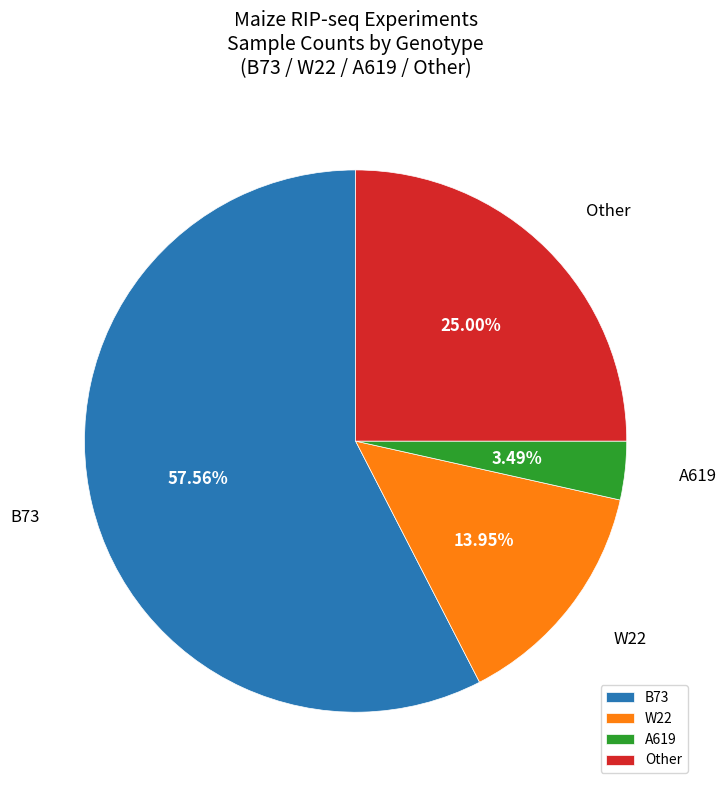

Rank the categories by value from lowest to highest.

A619, W22, Other, B73